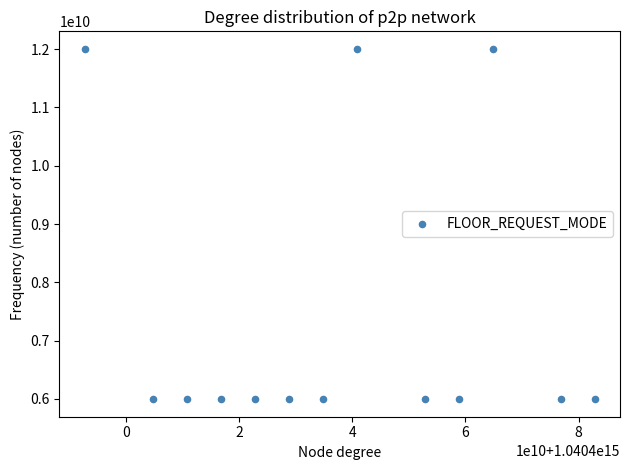

What is the range of Y values (max minus min)?

6009975400